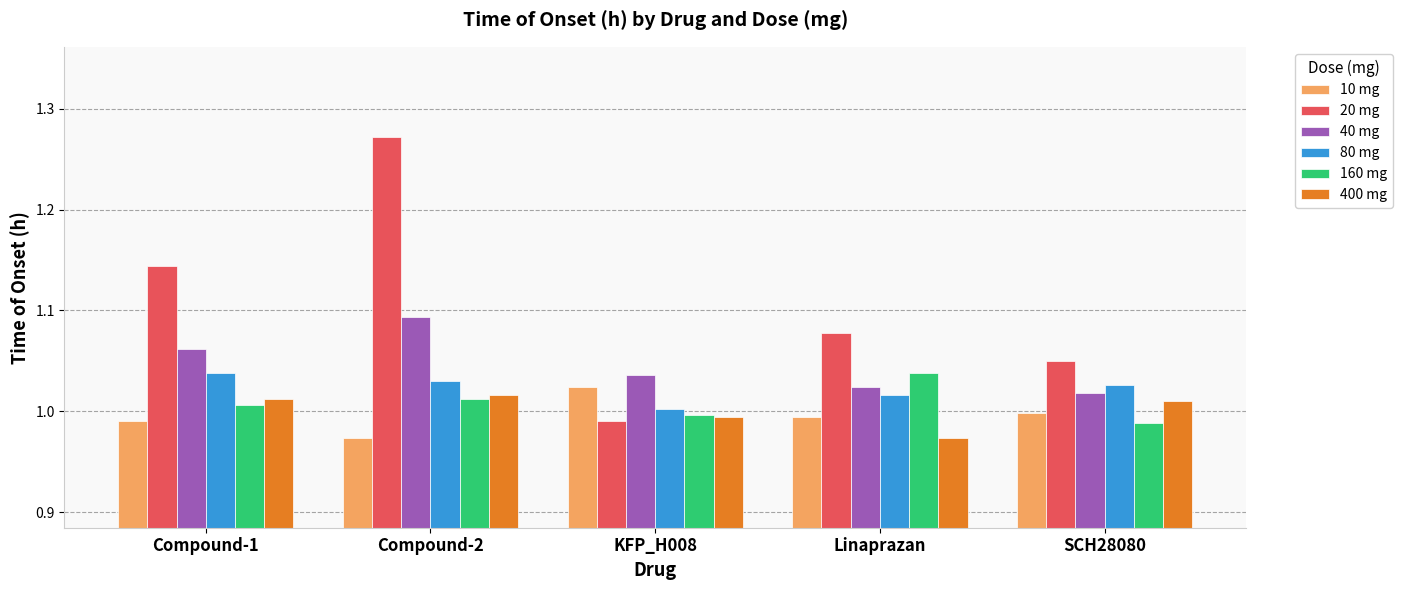

What is the label of the 5th bar from the left?

SCH28080